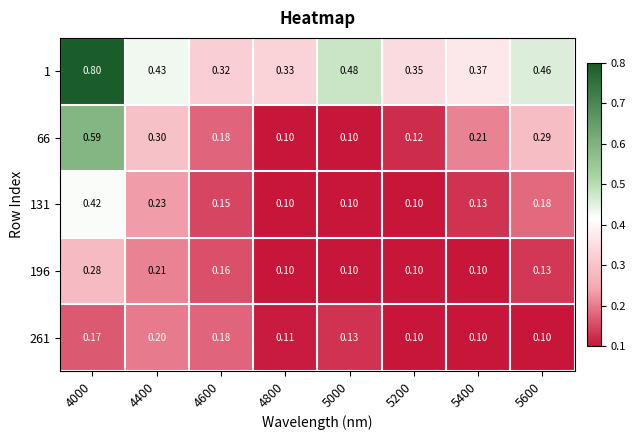

What is the difference between the highest and lowest values at 4800?

0.2